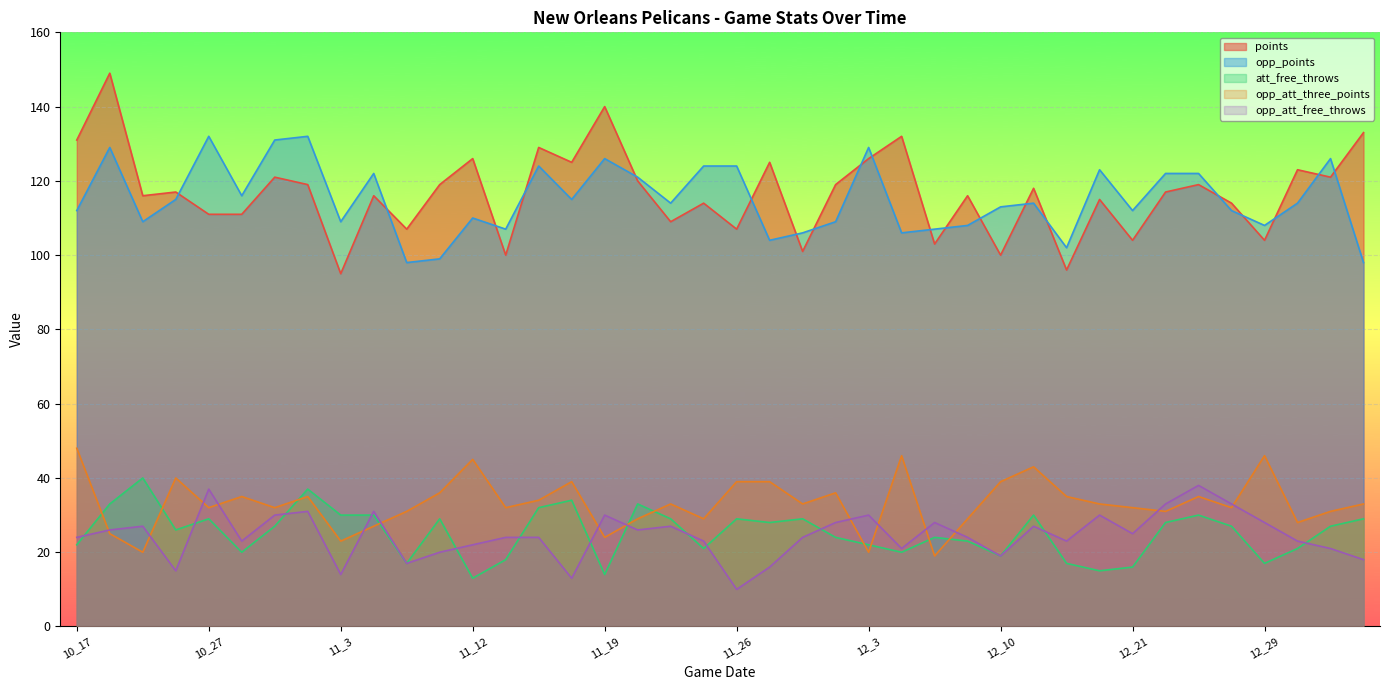

What is the value of the points point at the 3rd from the left?

116